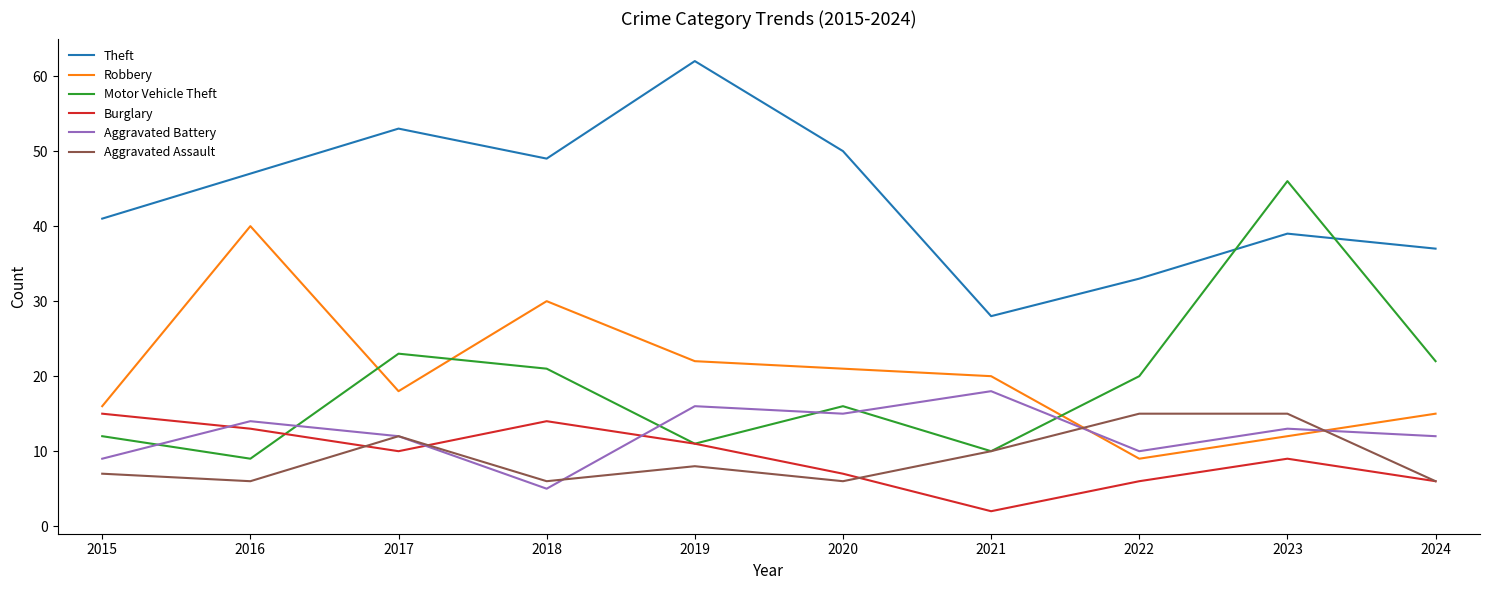

Does the chart display data point markers on the line(s)?

No